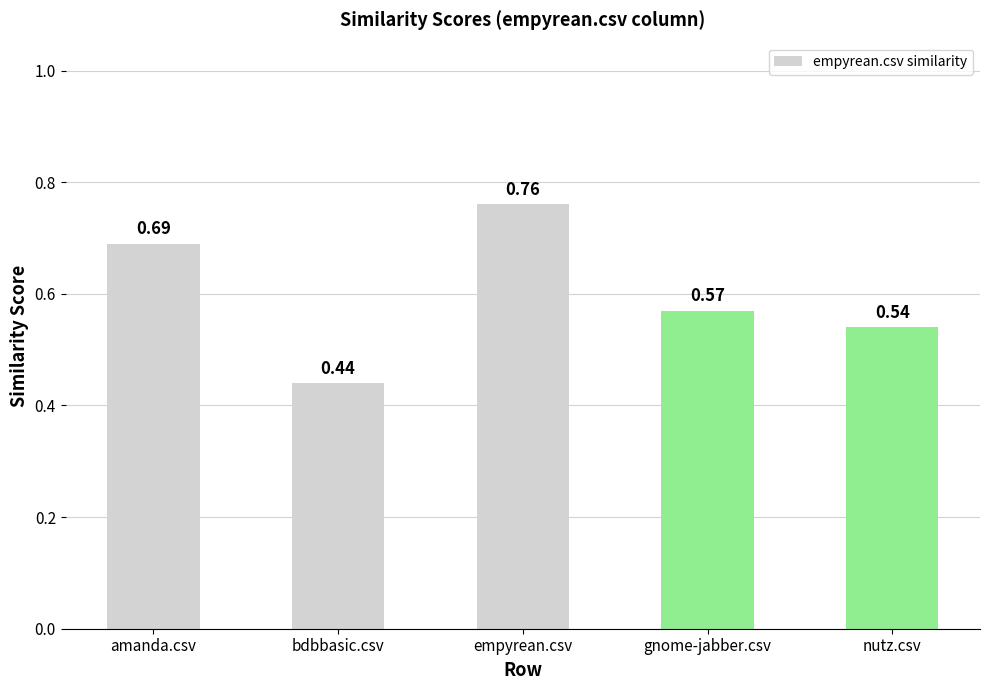

How many bars are there in total?

5